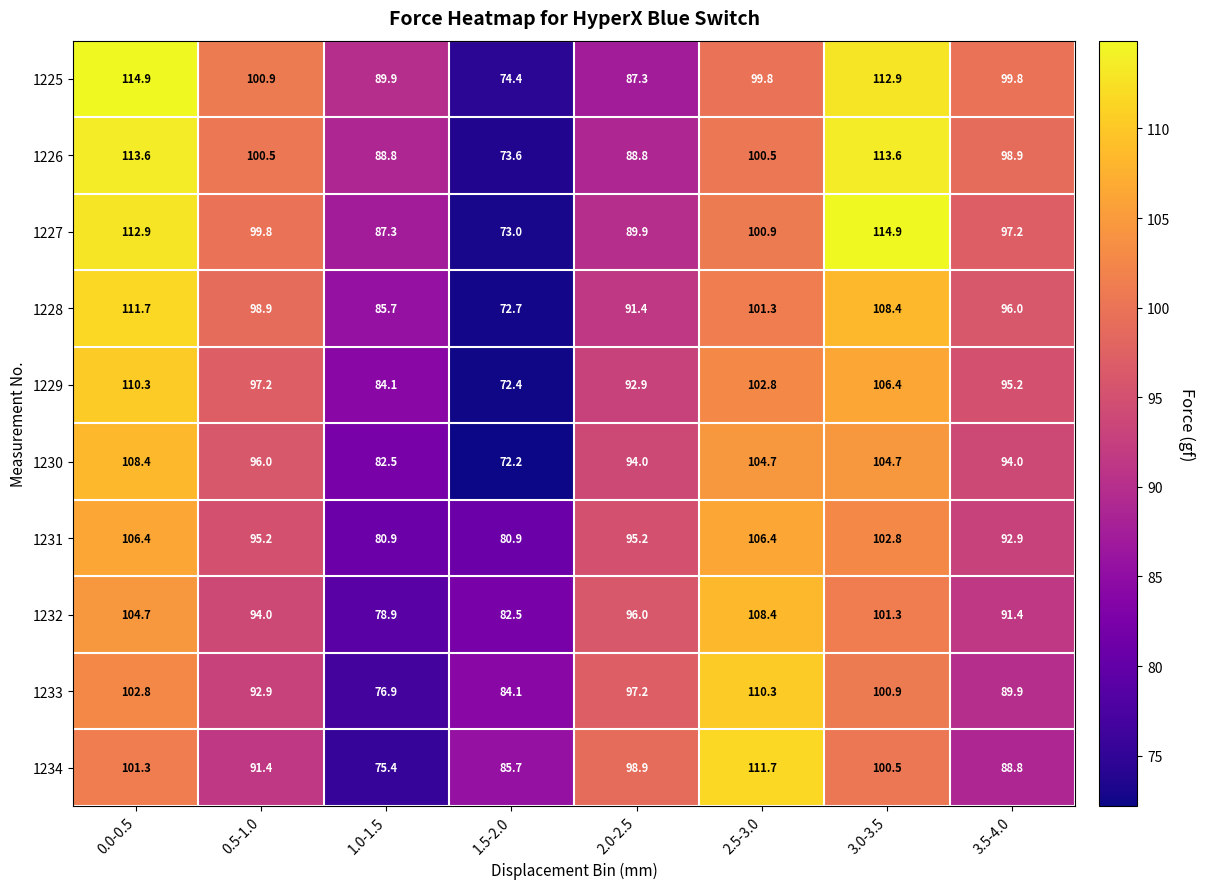

Count the number of categories in the chart.

8